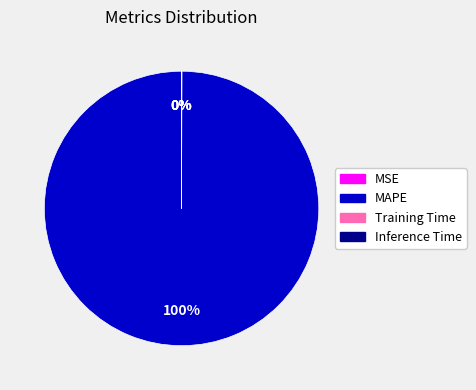

Is there a majority slice in this chart?

Yes